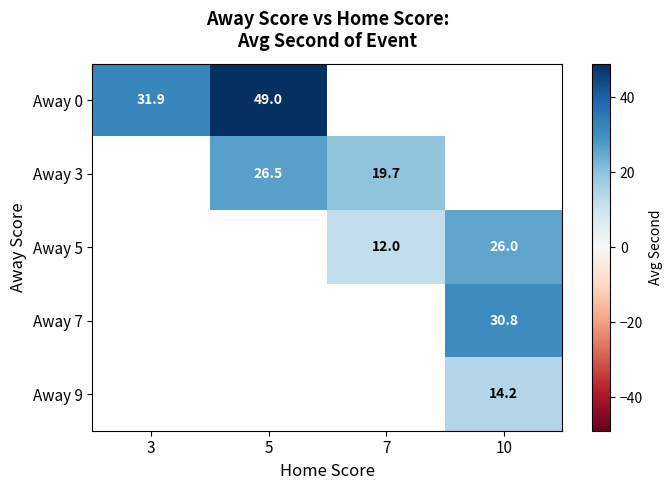

Is the value of Away 9 at 10 greater than the value of Away 0 at 3?

No